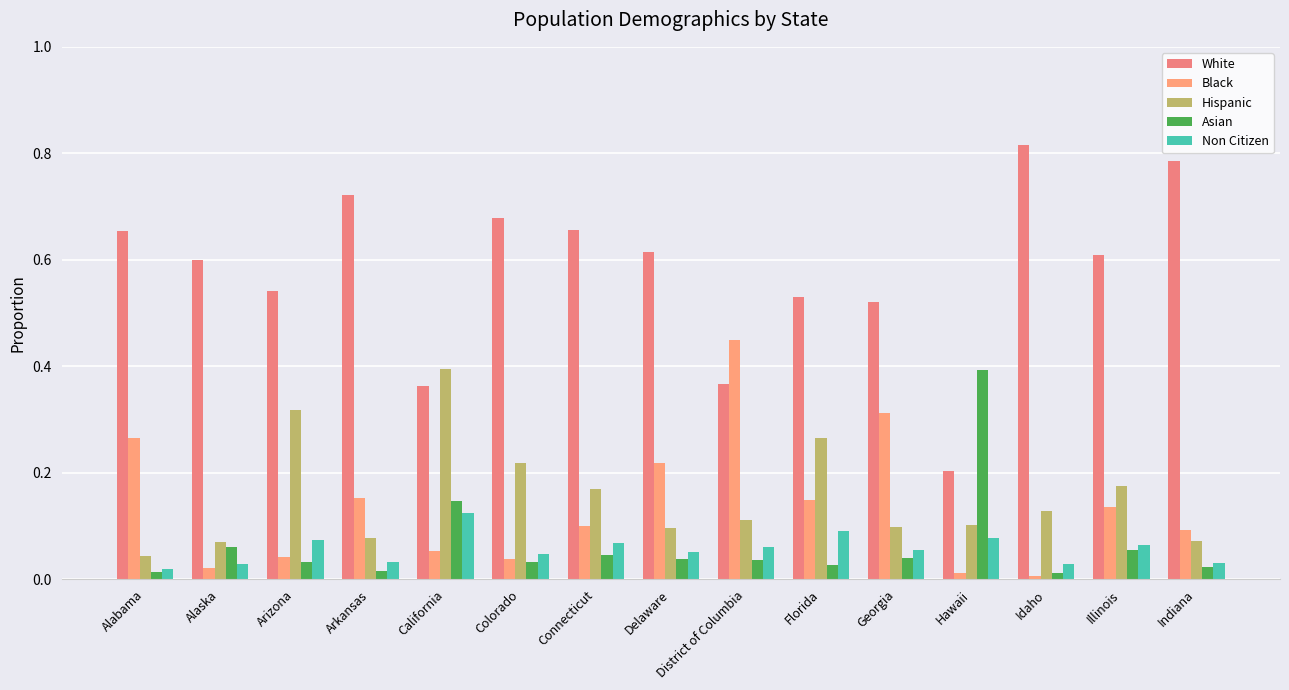

At which label does White reach its peak?

Idaho